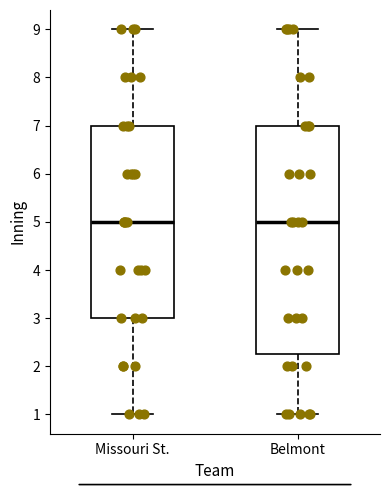

Reading left to right, transcribe this box plot: for each box, give where its median line is, the range the box spans, and where its two whiskers end, as read against the y-axis. The values are not printed on the chart, so give them approximately, as read against the axis.

Missouri St.: median 5.0, box 3.0 to 7.0, whiskers 1.0 to 9.0
Belmont: median 5.0, box 2.3 to 7.0, whiskers 1.0 to 9.0